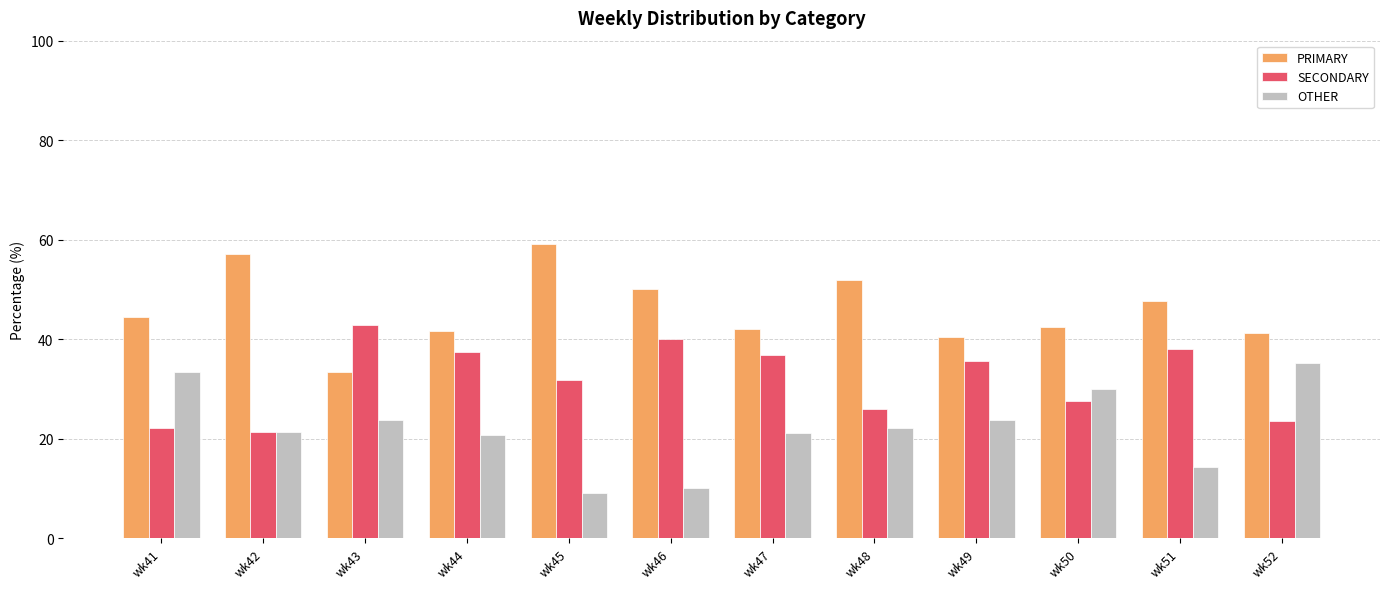

What is the difference between the second highest and minimum values in the PRIMARY series?

23.8